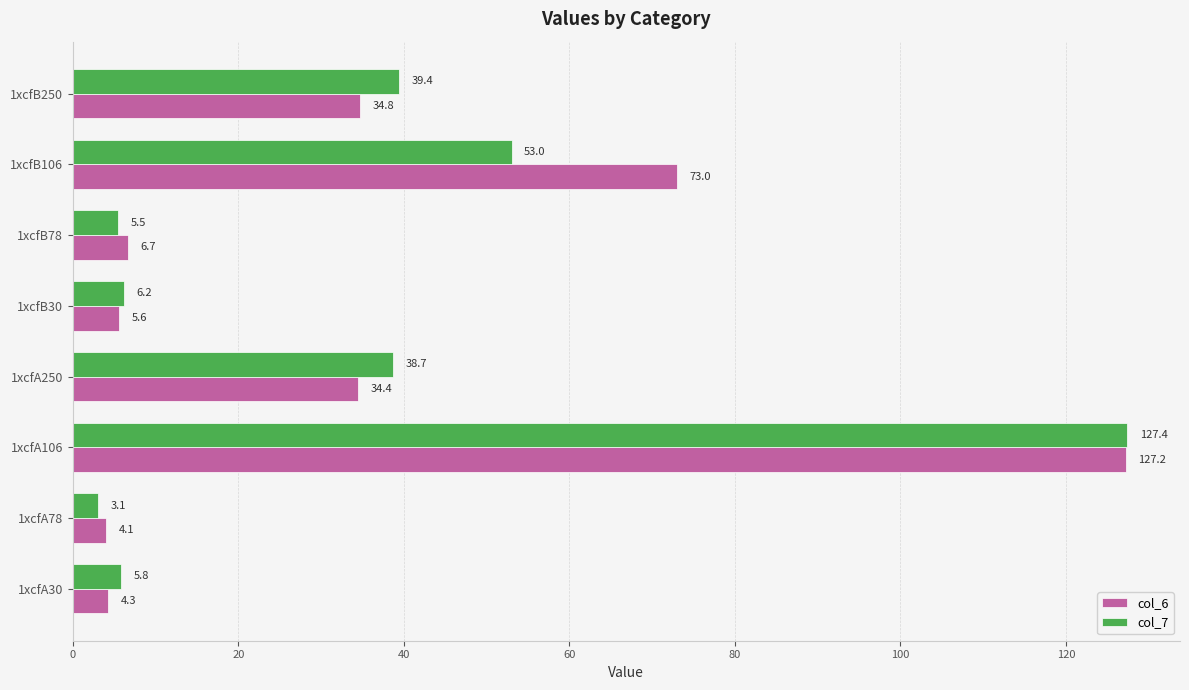

The col_7 series shows 12.0 at 1xcfB106. True or false?

False